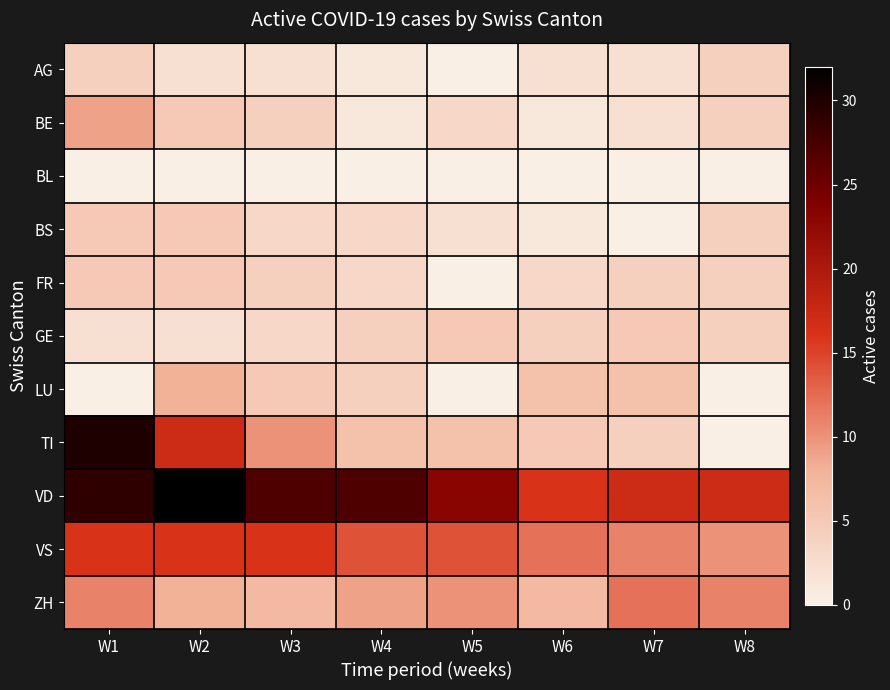

At which category is the sum across all series the highest?

W1